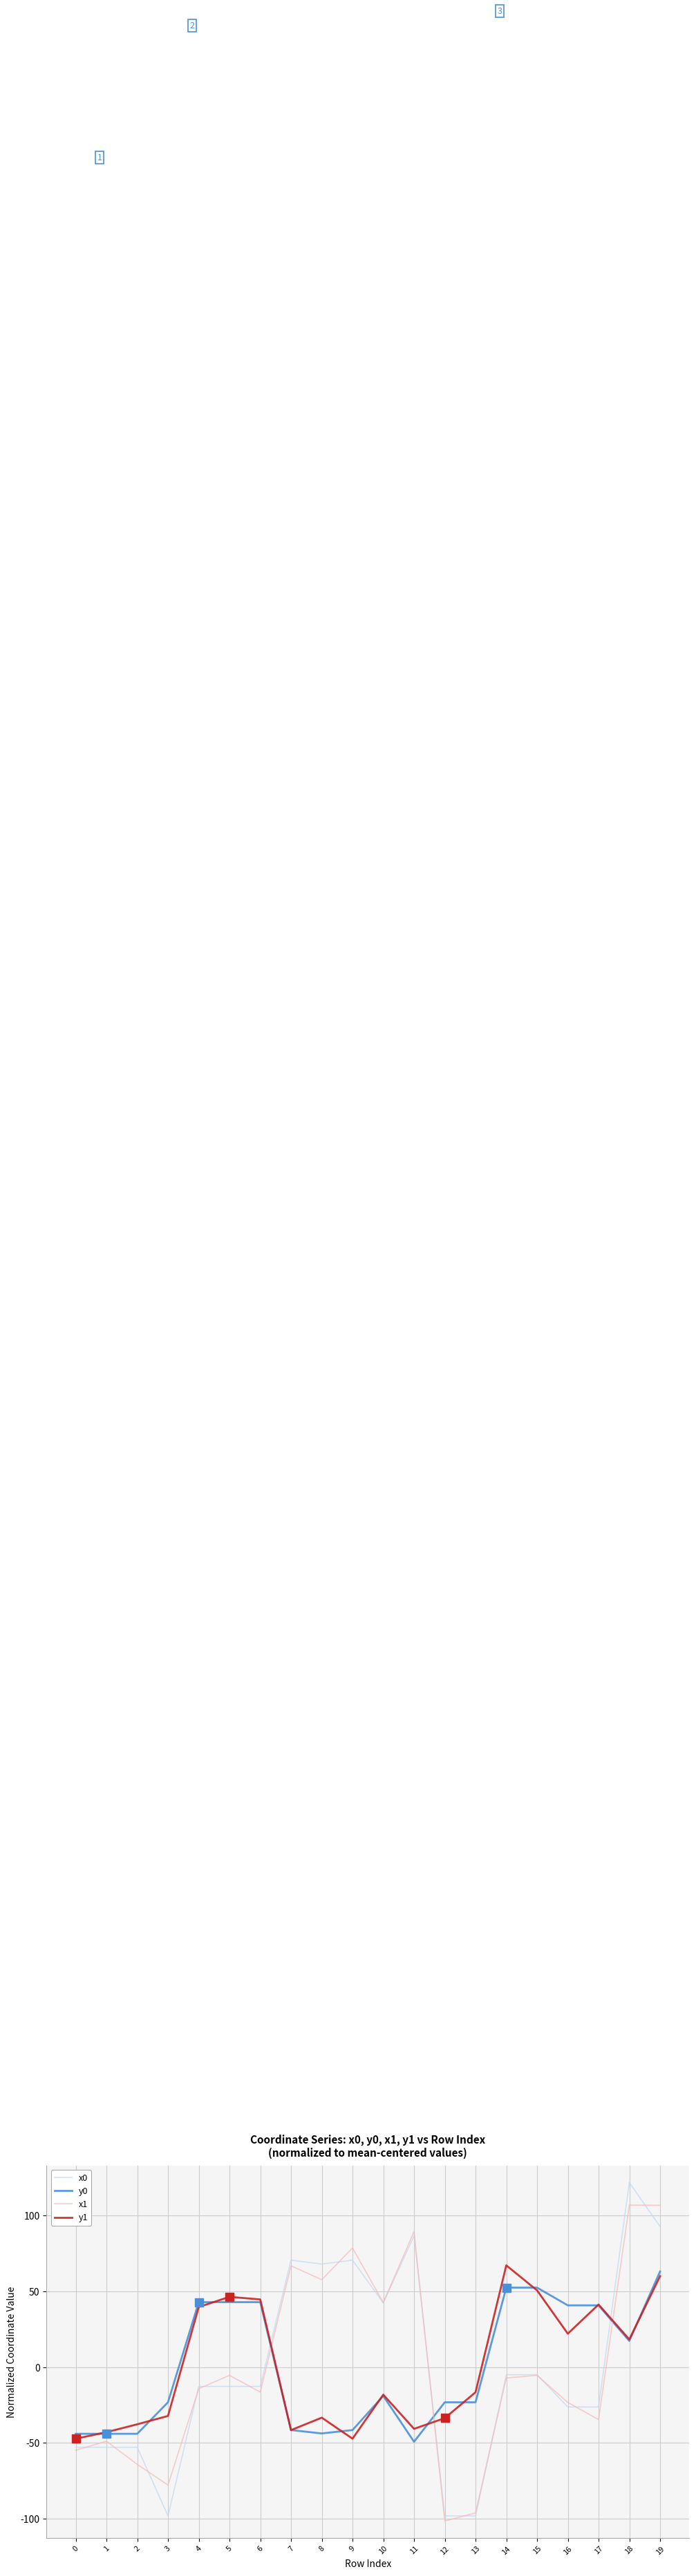

True or false: x1 has a value of -59.3 at 12.

False